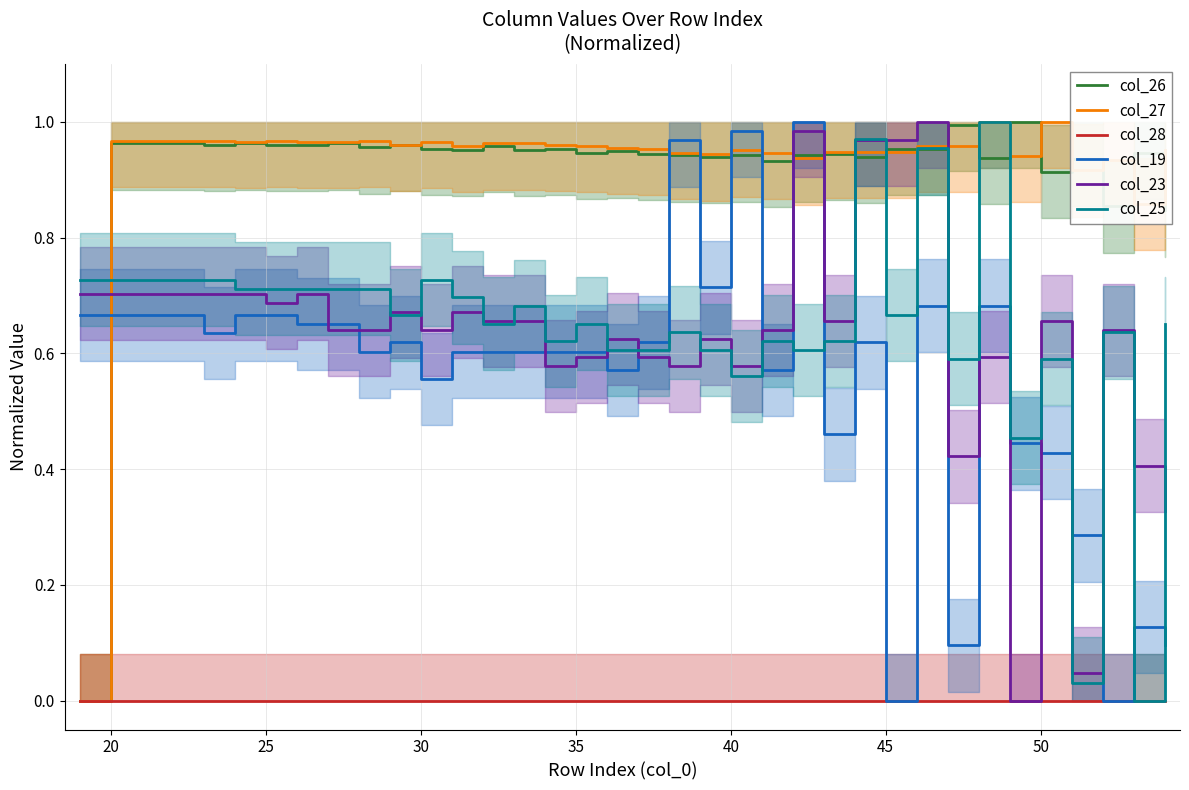

The value of col_25 at 45 is 0.4. True or false?

False